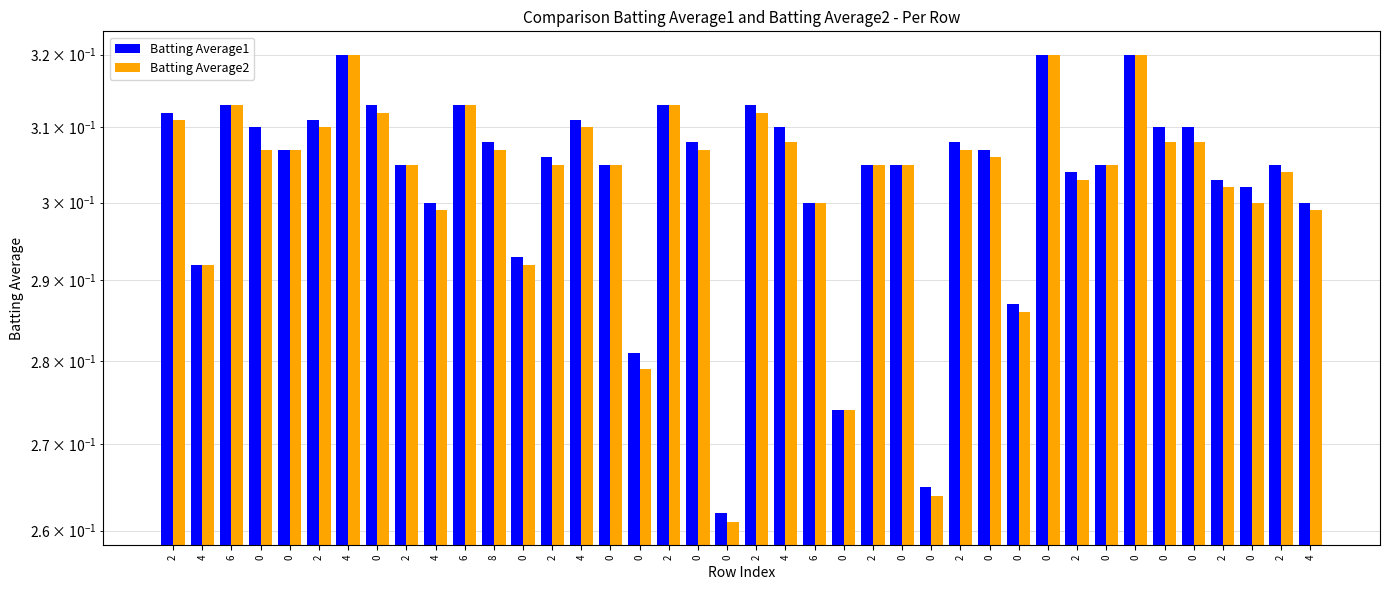

What are all the series names shown in the legend?

Batting Average1, Batting Average2